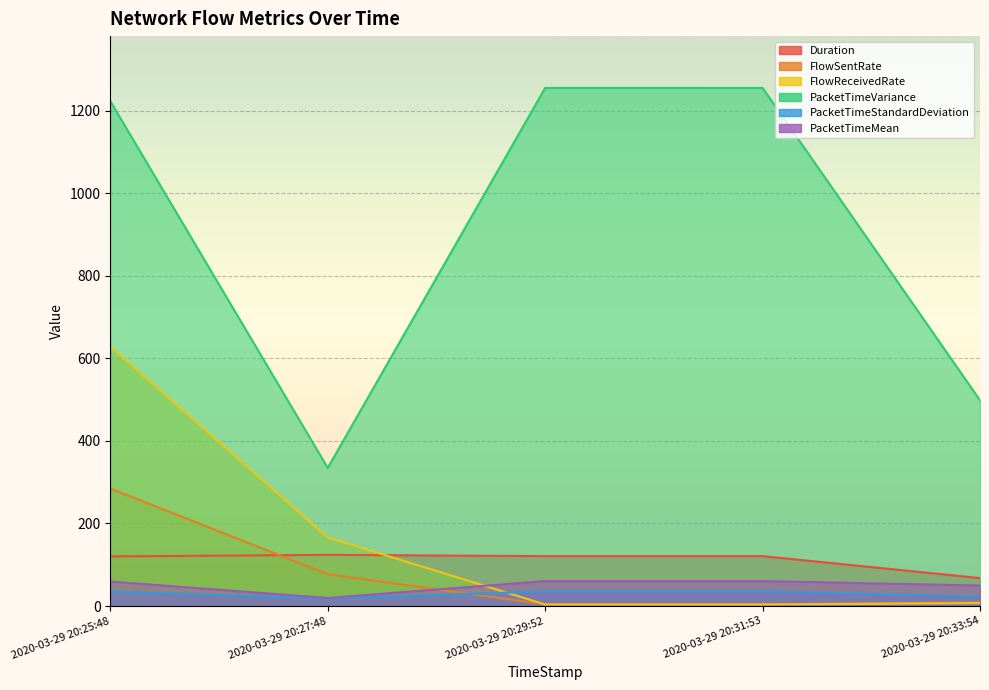

What position from the left is 2020-03-29 20:25:48?

1